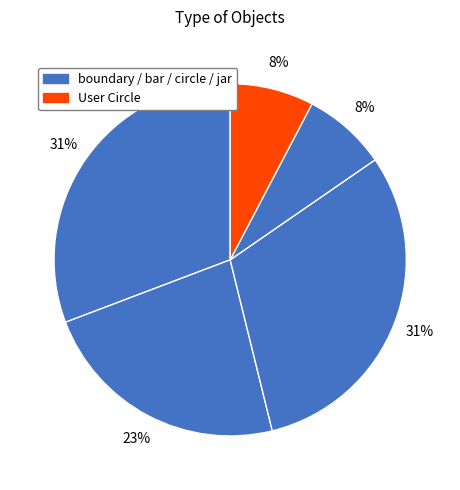

Count the number of slices in the pie.

5